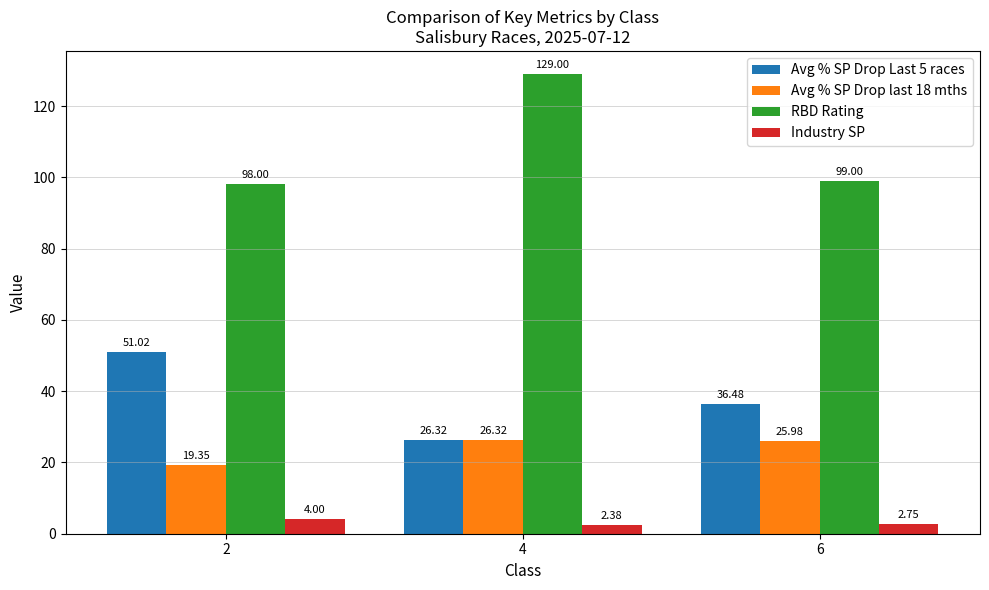

Which series has the largest total across all categories?

RBD Rating